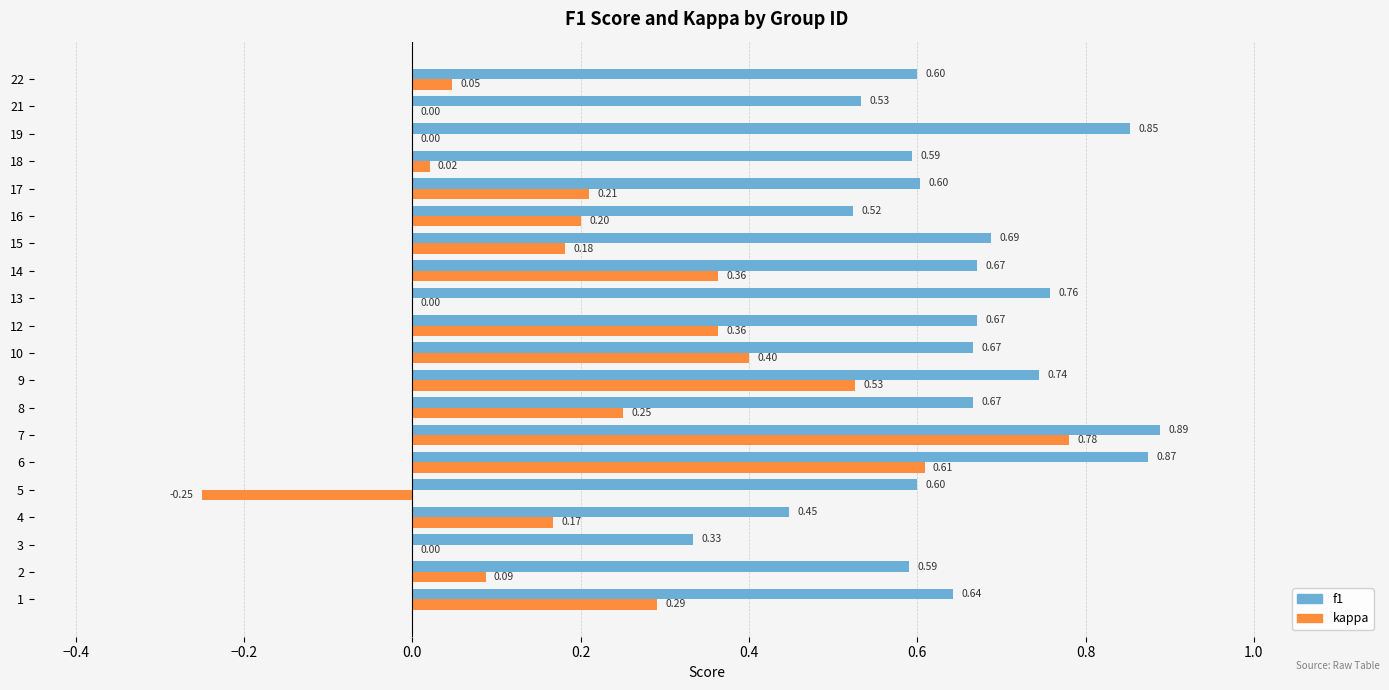

Between 1 and 16, which series saw the biggest shift?

f1